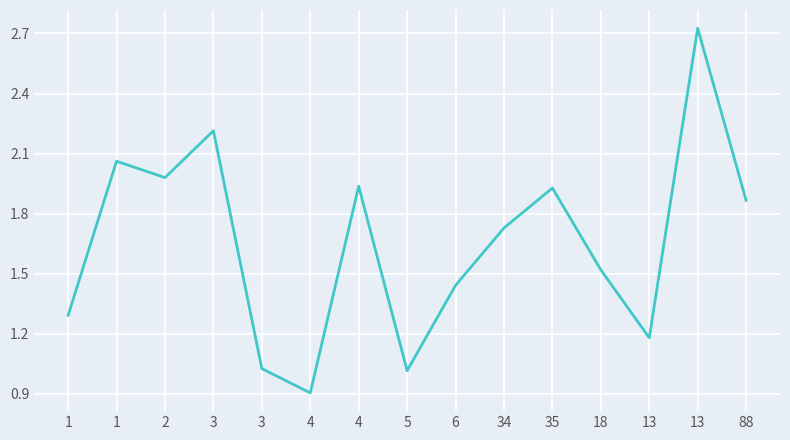

Where does the data first go above 1?

1